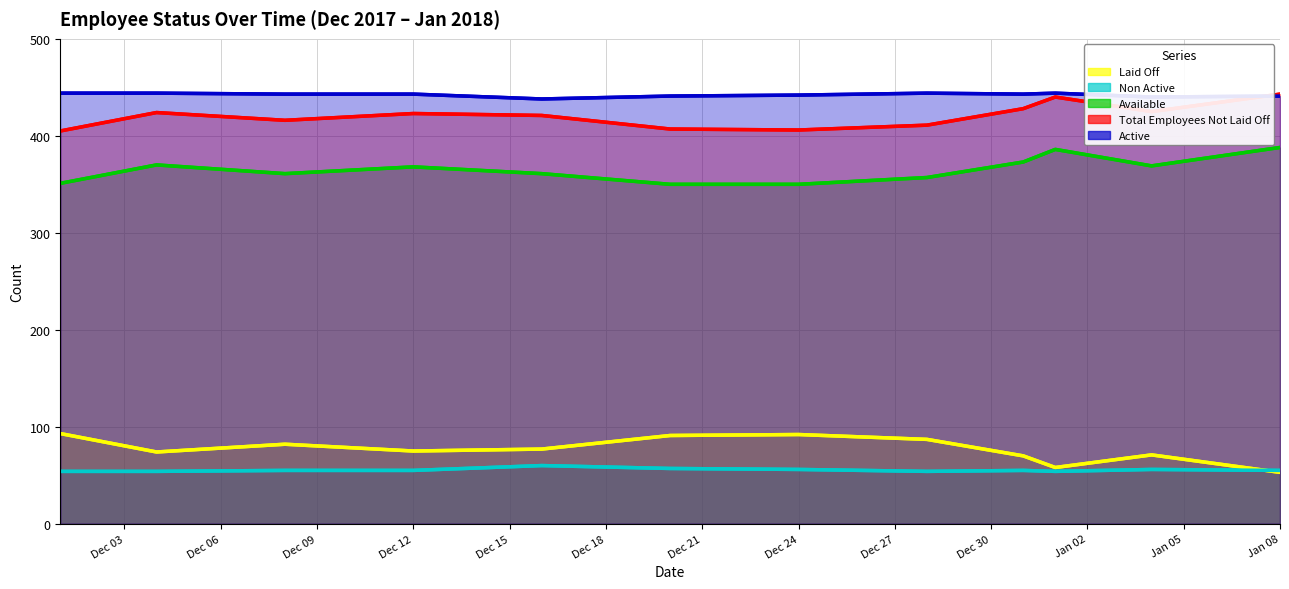

Reading left to right, what are all the values shown in this chart?

Active: 444	444	443	443	438	441	442	444	443	444	440	441
Total Employees Not Laid Off: 405	424	416	423	421	407	406	411	428	440	425	443
Available: 351	370	361	368	361	350	350	357	373	386	369	388
Laid Off: 93	74	82	75	77	91	92	87	70	58	71	53
Non Active: 54	54	55	55	60	57	56	54	55	54	56	55